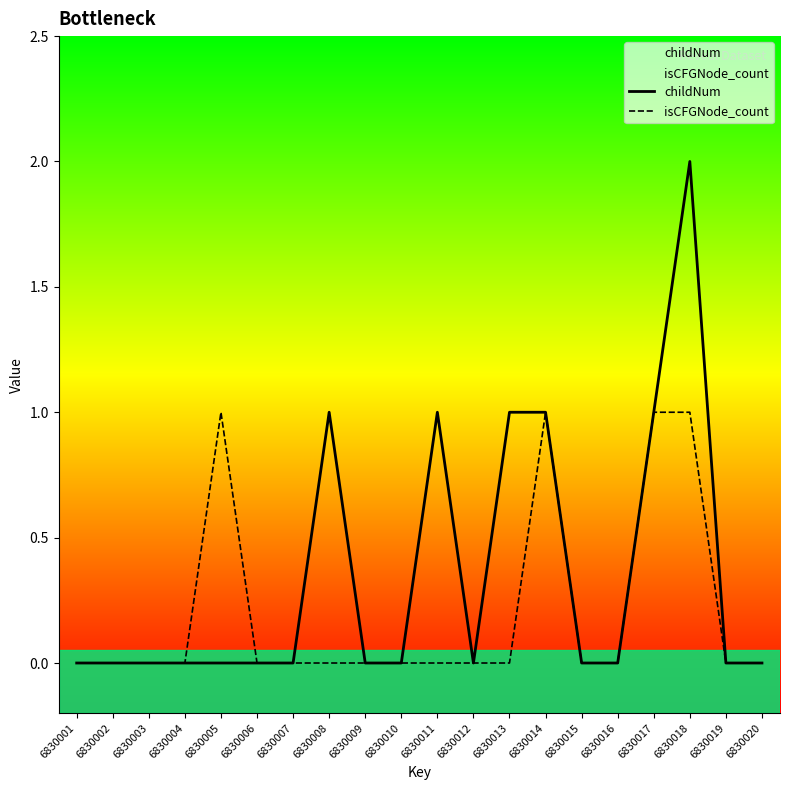

Reading left to right, list all the values displayed in this chart.

childNum: 6830001=0	6830002=0	6830003=0	6830004=0	6830005=0	6830006=0	6830007=0	6830008=1	6830009=0	6830010=0	6830011=1	6830012=0	6830013=1	6830014=1	6830015=0	6830016=0	6830017=1	6830018=2	6830019=0	6830020=0
isCFGNode_count: 6830001=0	6830002=0	6830003=0	6830004=0	6830005=1	6830006=0	6830007=0	6830008=0	6830009=0	6830010=0	6830011=0	6830012=0	6830013=0	6830014=1	6830015=0	6830016=0	6830017=1	6830018=1	6830019=0	6830020=0